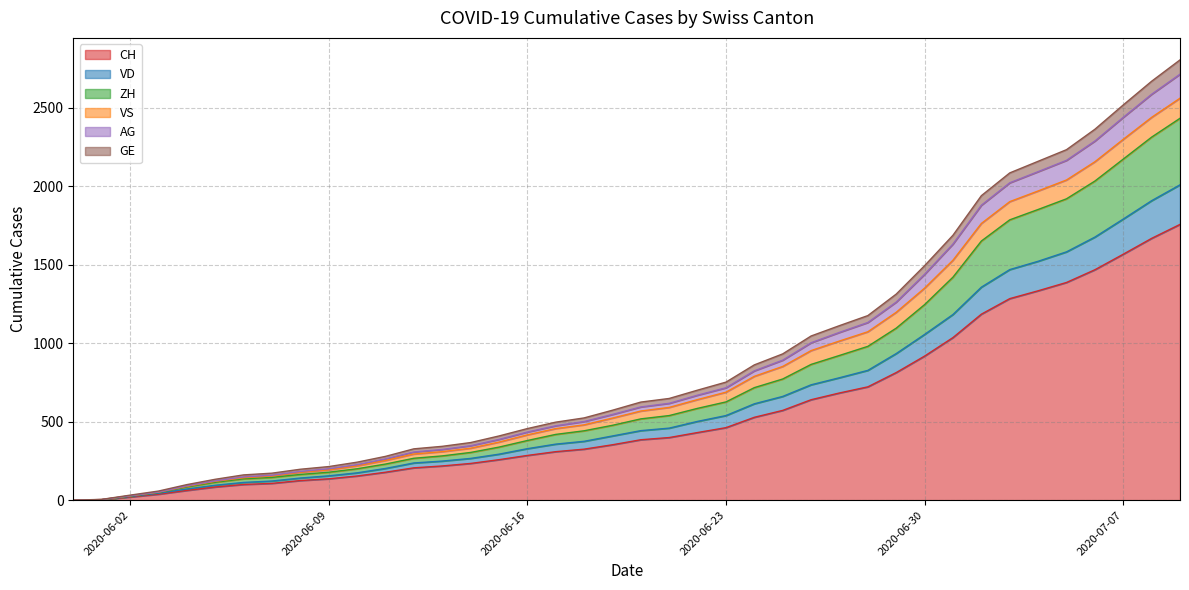

At which label does GE reach its peak?

2020-07-09